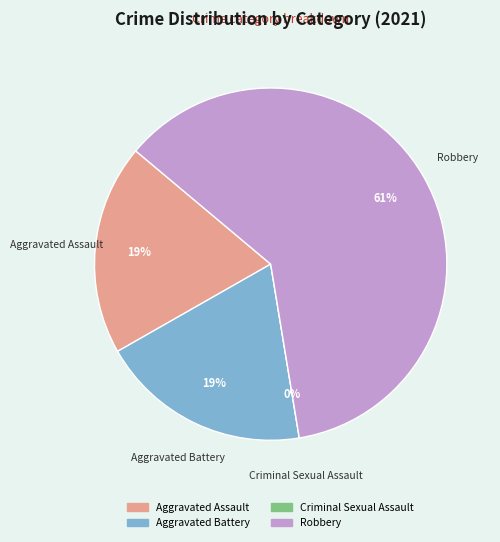

Is it true that Criminal Sexual Assault is 9% of the pie?

False